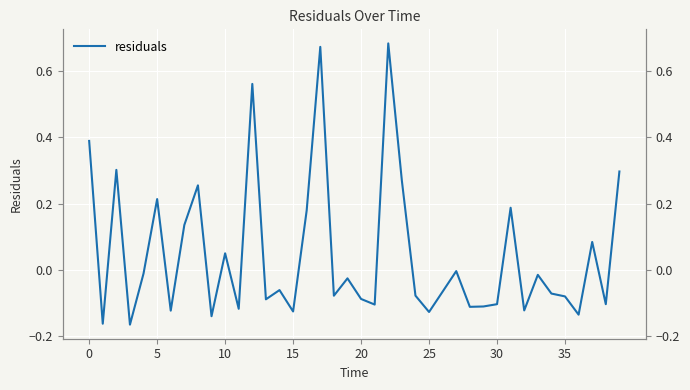

Reading right to left, extract all data points from this chart.

0.3	-0.1	0.1	-0.1	-0.1	-0.1	-0.0	-0.1	0.2	-0.1	-0.1	-0.1	-0.0	-0.1	-0.1	-0.1	0.3	0.7	-0.1	-0.1	-0.0	-0.1	0.7	0.2	-0.1	-0.1	-0.1	0.6	-0.1	0.0	-0.1	0.3	0.1	-0.1	0.2	-0.0	-0.2	0.3	-0.2	0.4